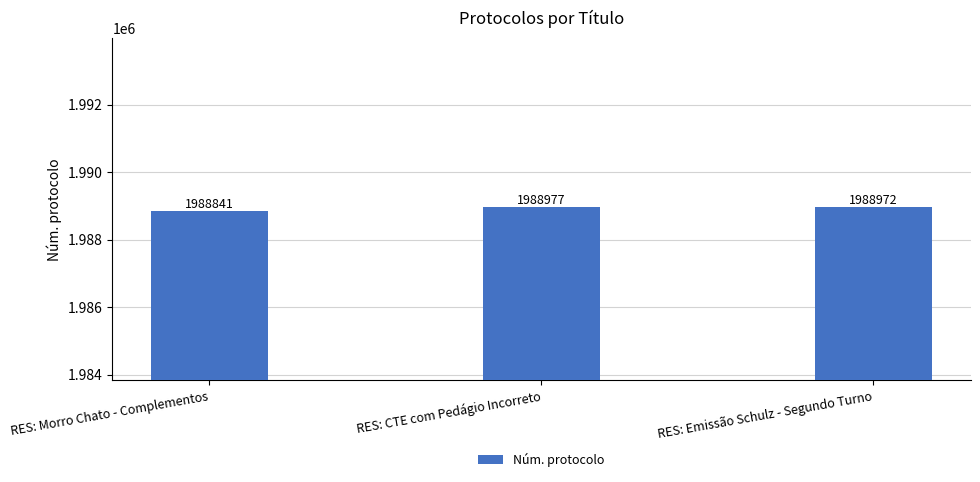

Is it true that the value at RES: Emissão Schulz - Segundo Turno is 1988972?

True